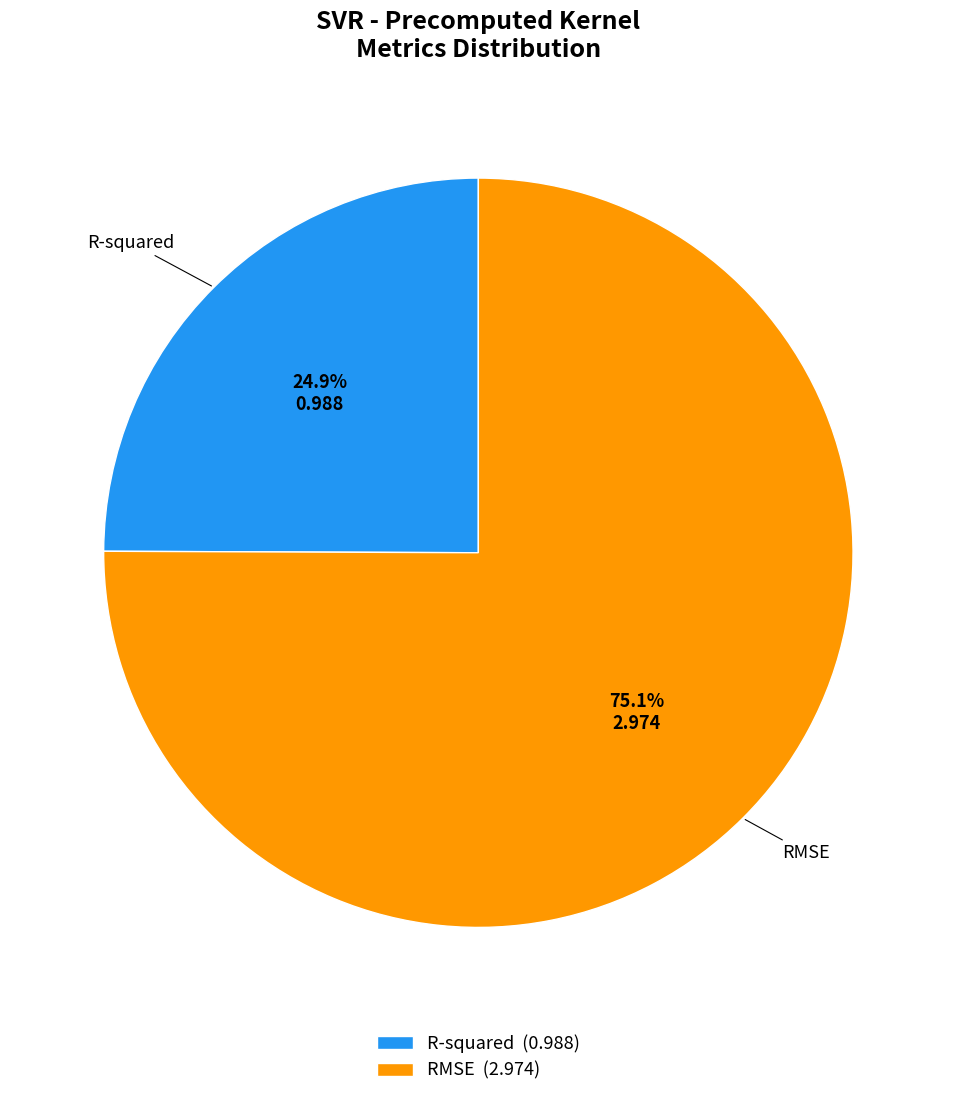

Is the sum of RMSE and R-squared greater than half?

Yes